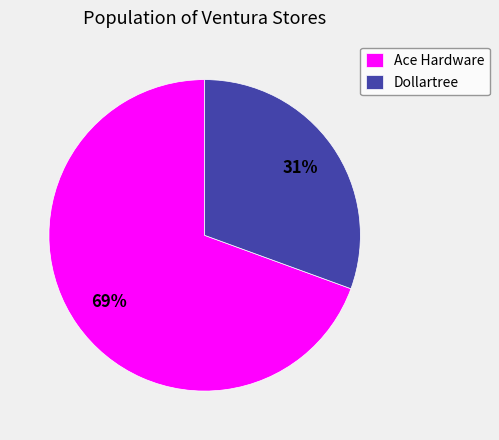

To the nearest percent, what percentage of the pie is Dollartree?

31%